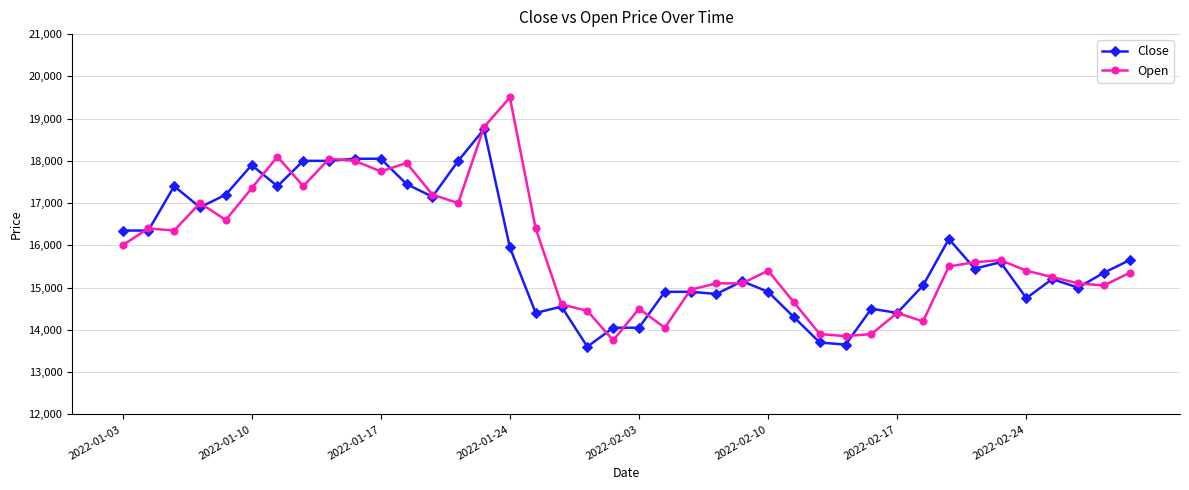

What is the minimum value for Open?

13750